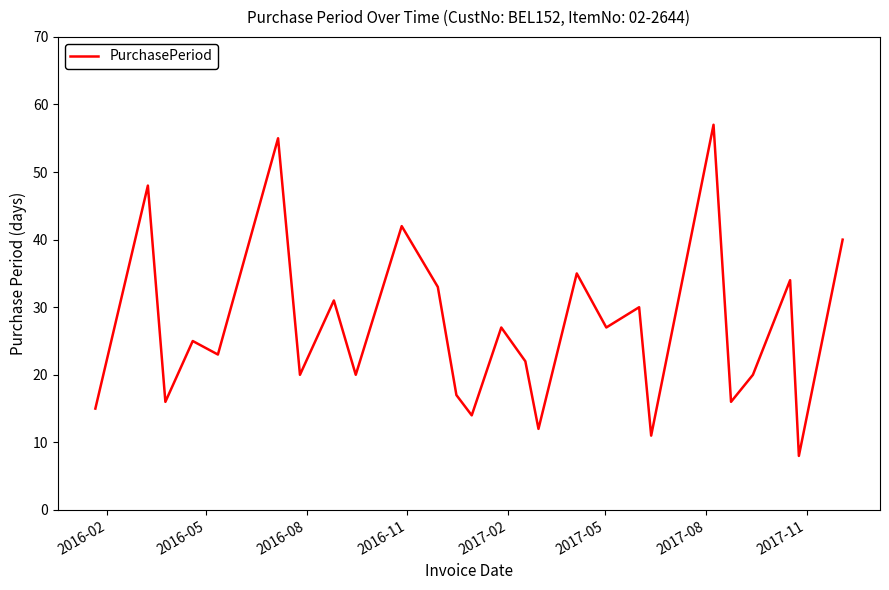

What is the difference between the maximum and minimum values?

49